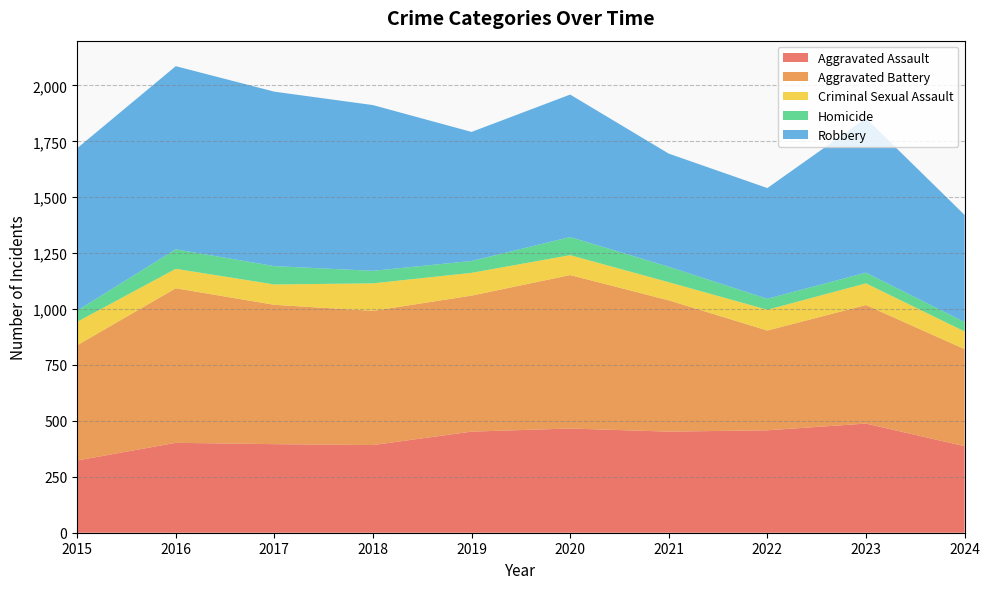

Reading right to left, what are all the values shown in this chart?

Aggravated Assault: 387	488	458	452	466	452	392	396	402	323
Aggravated Battery: 434	530	446	587	686	608	600	623	691	515
Criminal Sexual Assault: 79	97	93	81	89	102	123	91	87	105
Homicide: 42	48	49	69	81	53	56	82	87	50
Robbery: 479	690	495	506	637	577	741	780	819	726